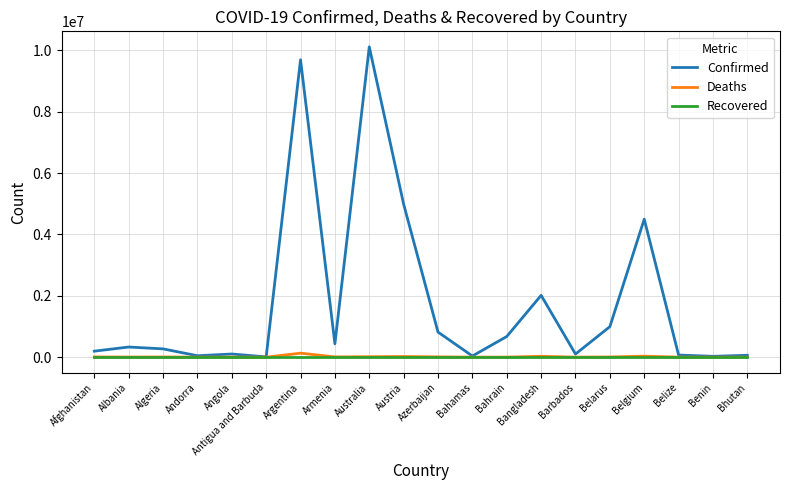

Which series has the largest total across all categories?

Confirmed